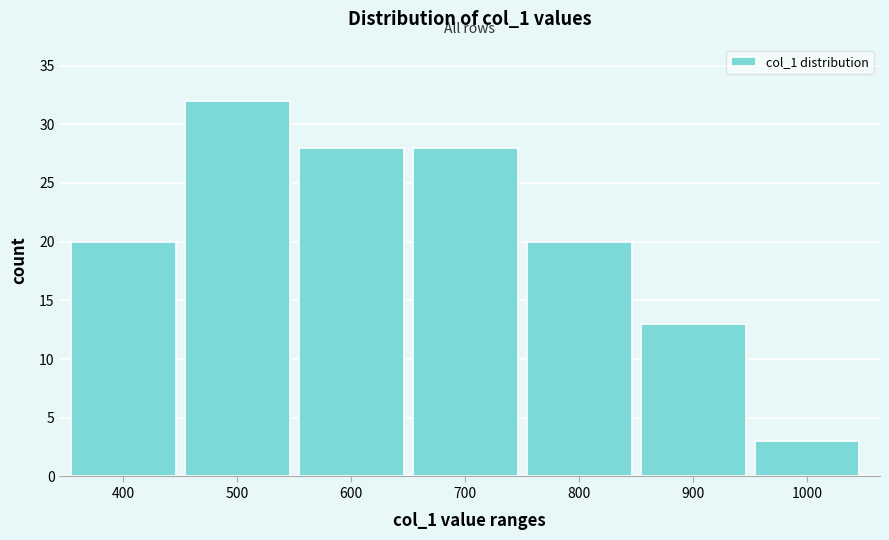

Reading left to right, what are all the values shown in this chart?

400=20	500=32	600=28	700=28	800=20	900=13	1000=3